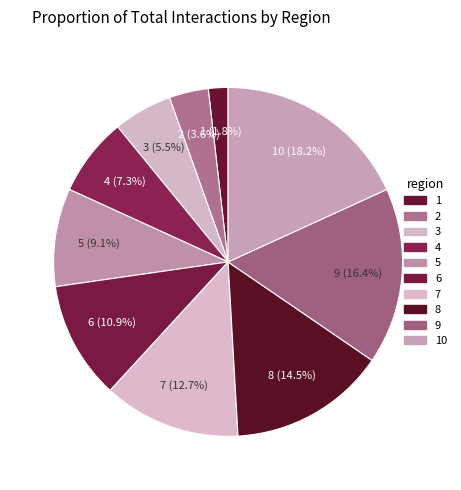

Is there a majority slice in this chart?

No